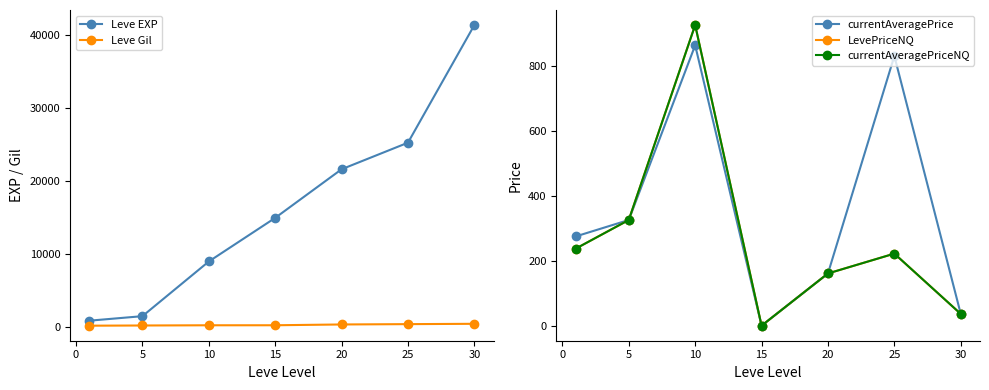

What are all the series names shown in the legend?

Leve EXP, Leve Gil, currentAveragePrice, LevePriceNQ, currentAveragePriceNQ